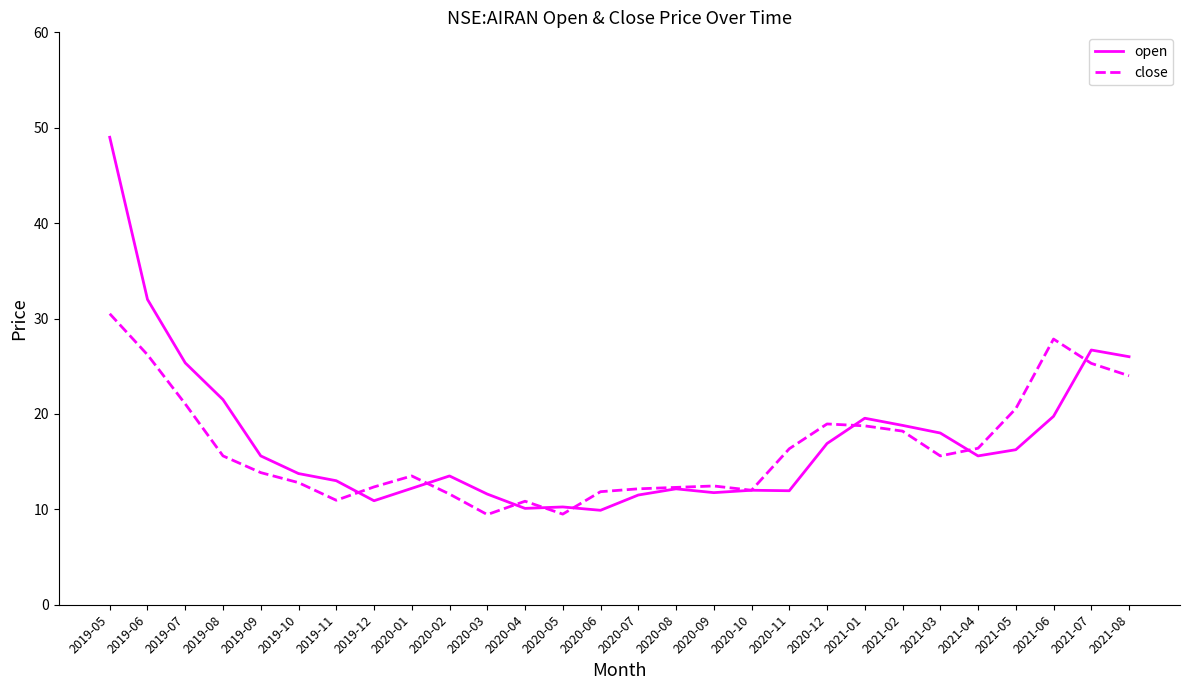

In open, how many points are lower than both neighbors (excluding endpoints)?

6